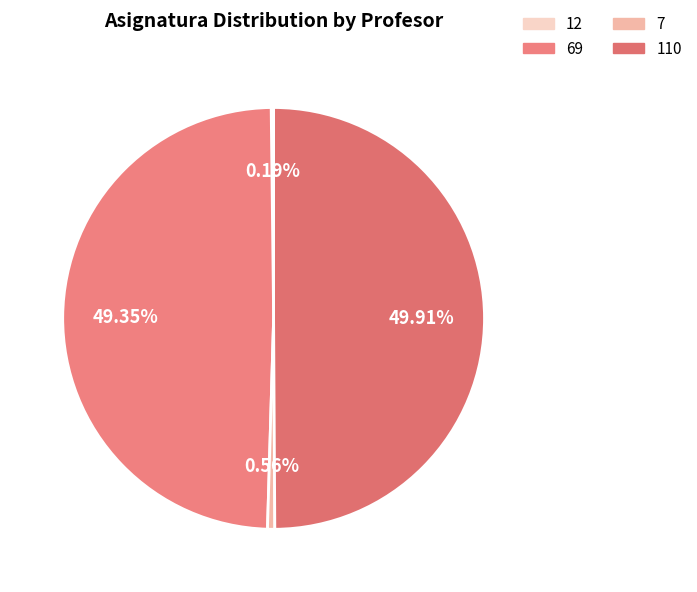

Approximately how many times larger is the value at 7 compared to 12?

3.0